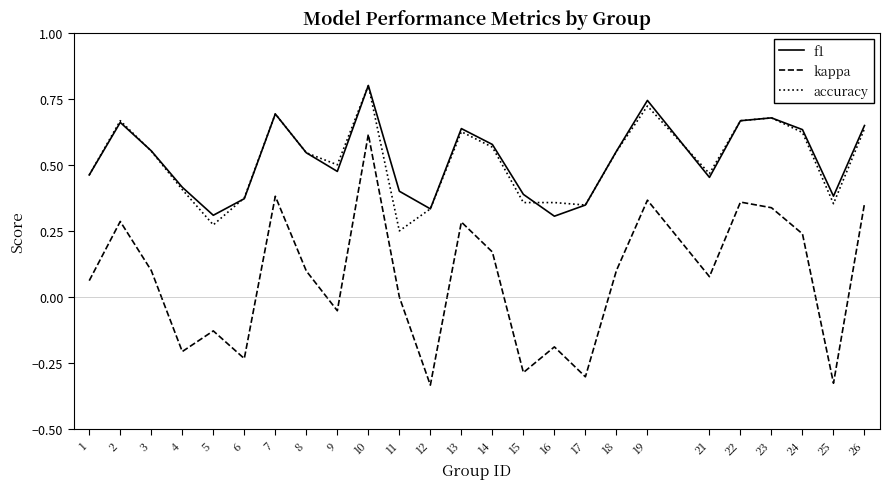

The value of kappa at 8 is 0.1. True or false?

True